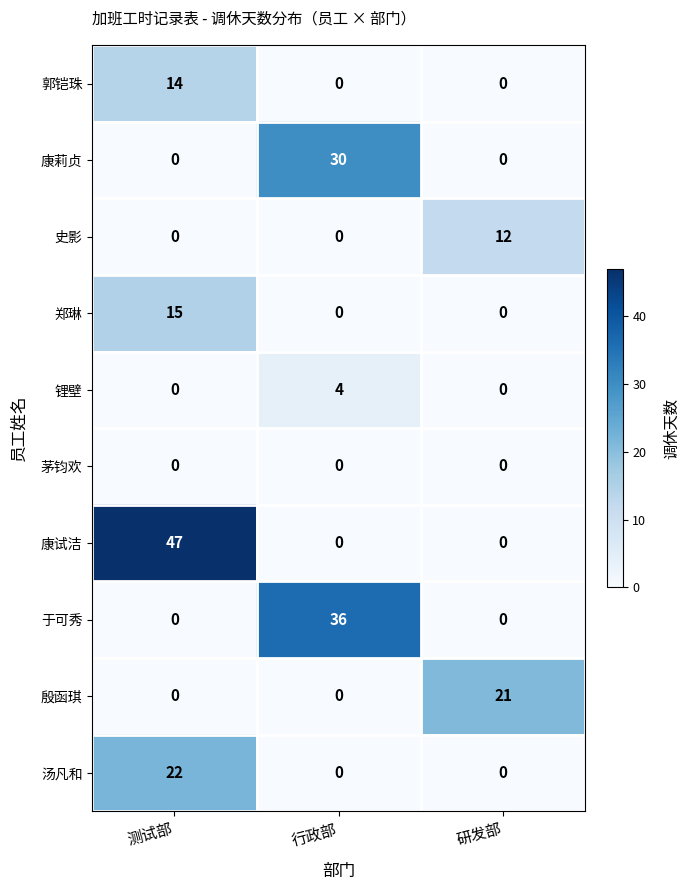

Reading left to right, what are all the values shown in this chart?

郭铠珠: 14	0	0
康莉贞: 0	30	0
史影: 0	0	12
郑琳: 15	0	0
锂壁: 0	4	0
茅钧欢: 0	0	0
康试洁: 47	0	0
于可秀: 0	36	0
殷函琪: 0	0	21
汤凡和: 22	0	0